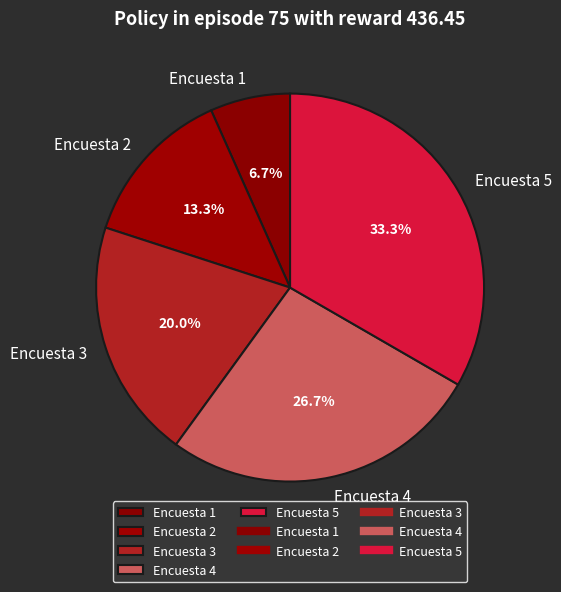

Which has a higher value, Encuesta 4 or Encuesta 5?

Encuesta 5